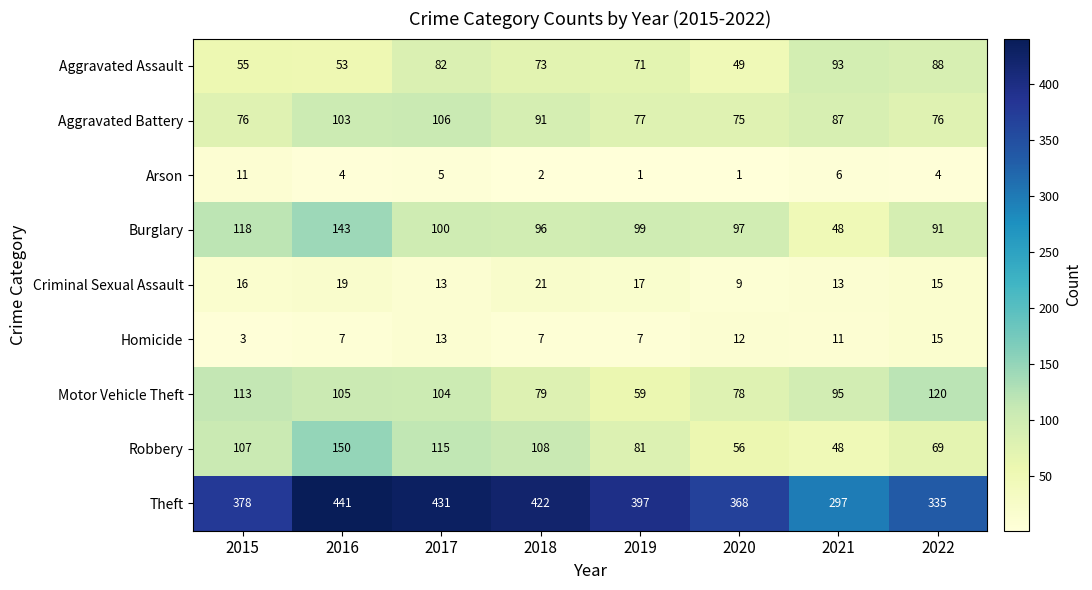

Where does the Burglary series first go above 99?

2015